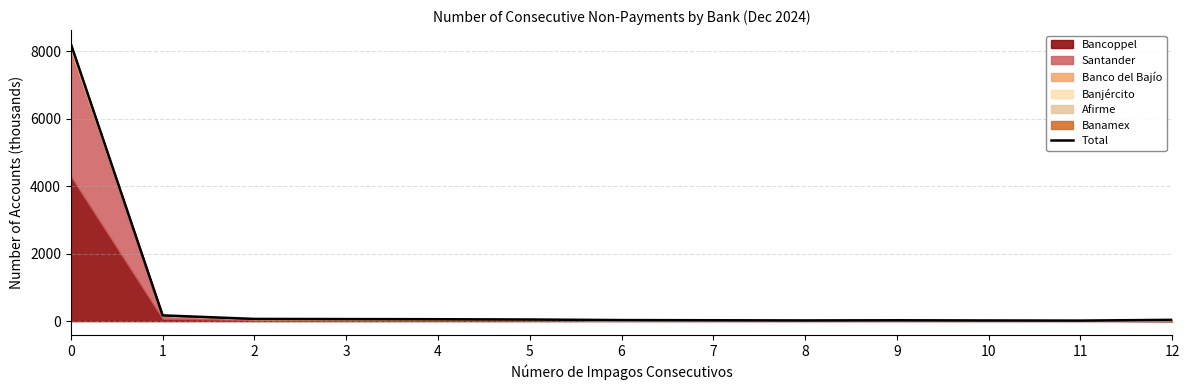

Does the chart have visible grid lines?

Yes